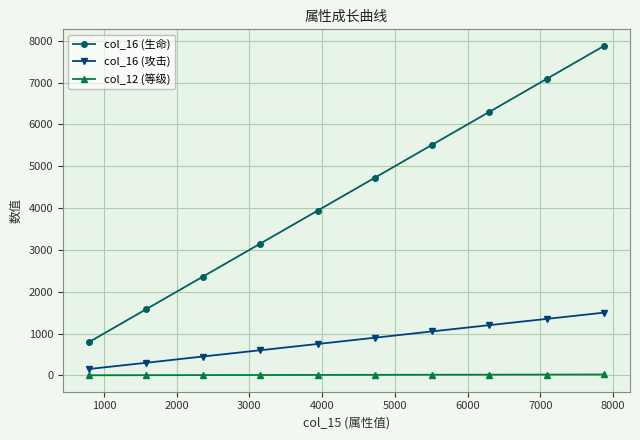

True or false: col_16 (生命) has more than 0 points higher than both neighbors.

False